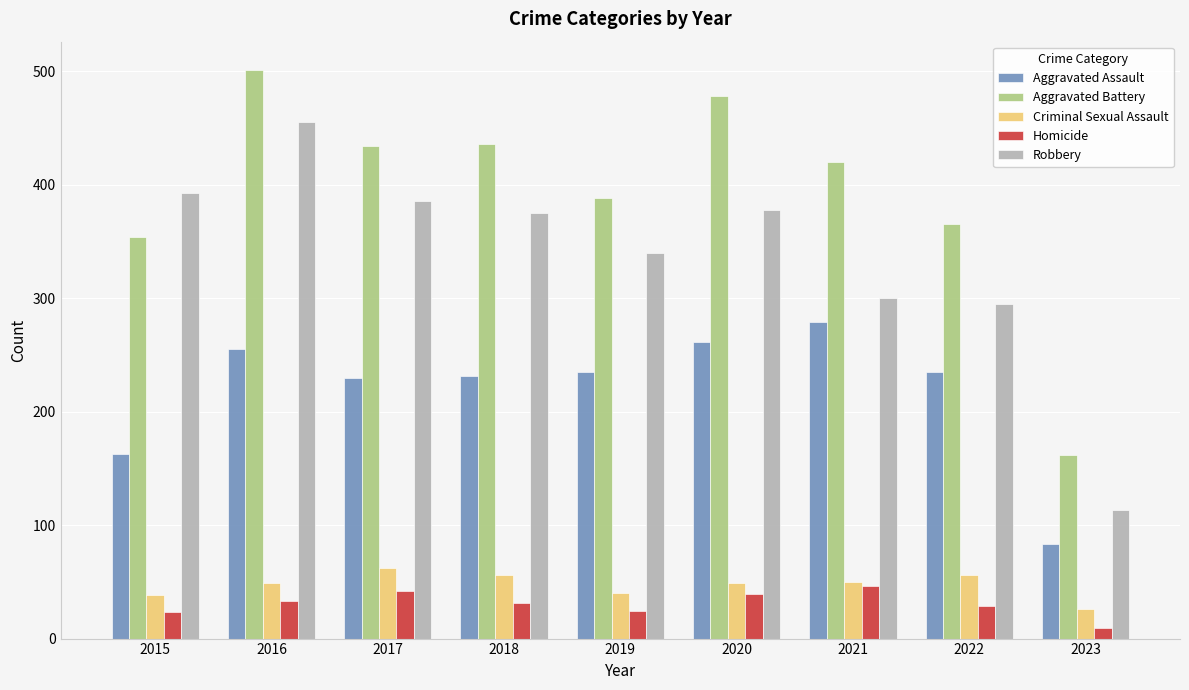

What is the smallest value displayed?

9